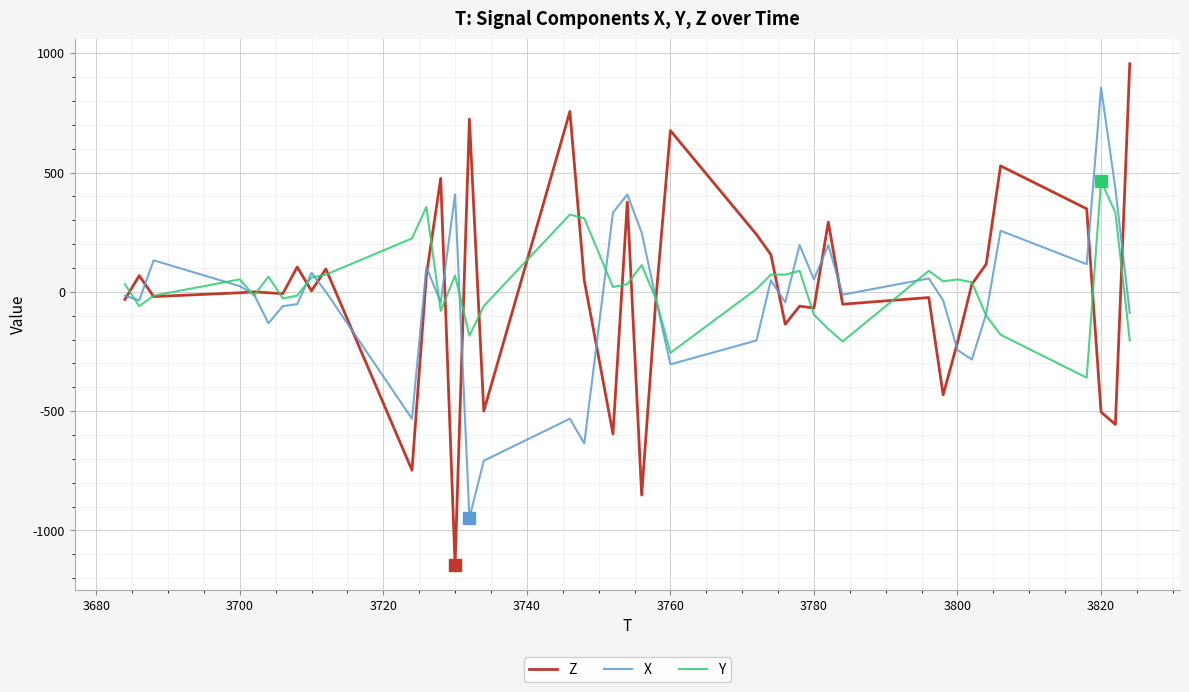

What are all the series names shown in the legend?

Z, X, Y